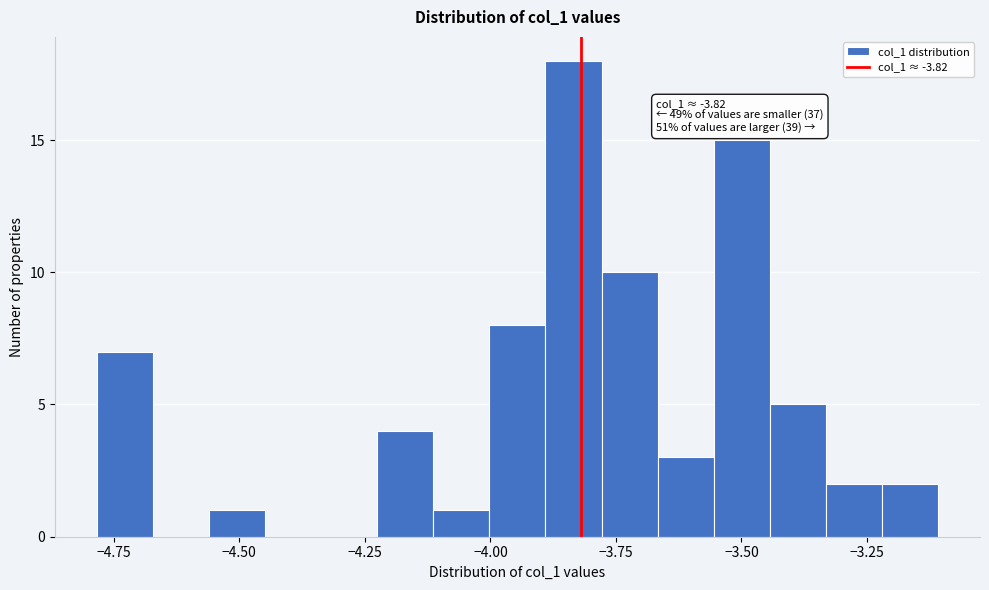

Around what value on the x-axis is the tallest bar? Give the approximate position of its centre, as read against the axis.

-3.85